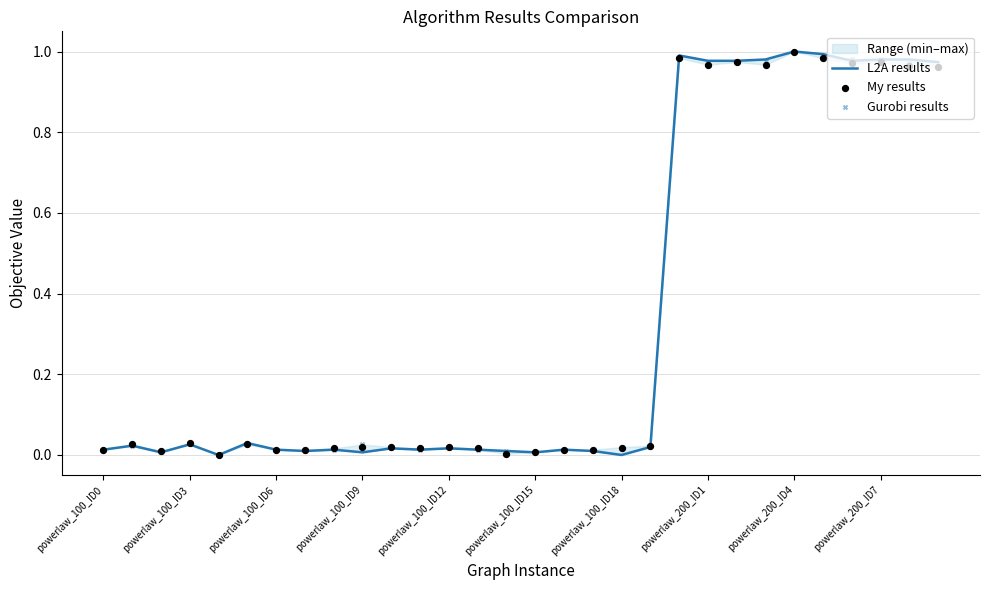

Which series has the largest total across all categories?

Gurobi results